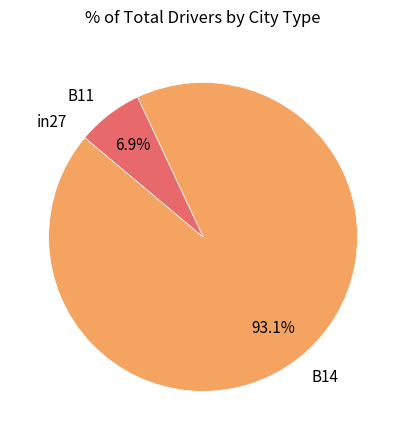

How much of the chart is everything except B11?

93.1%